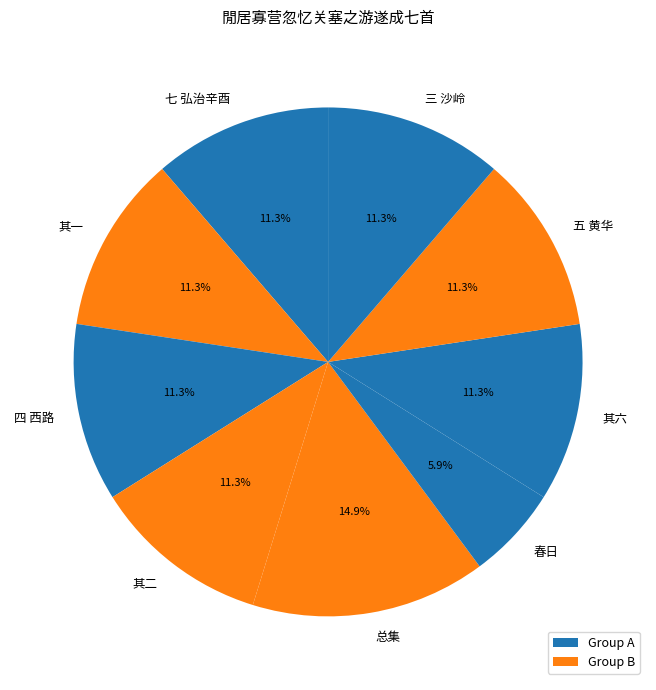

What is the largest slice in the pie chart?

总集